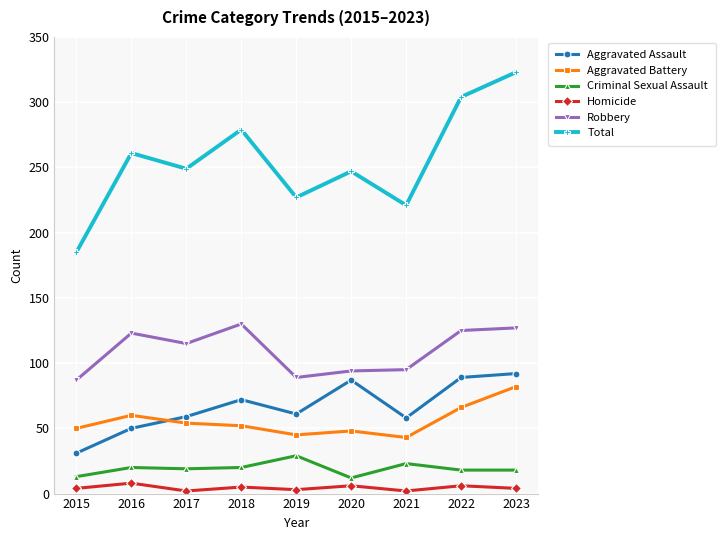

Is it true that Aggravated Battery equals 83 at 2020?

False